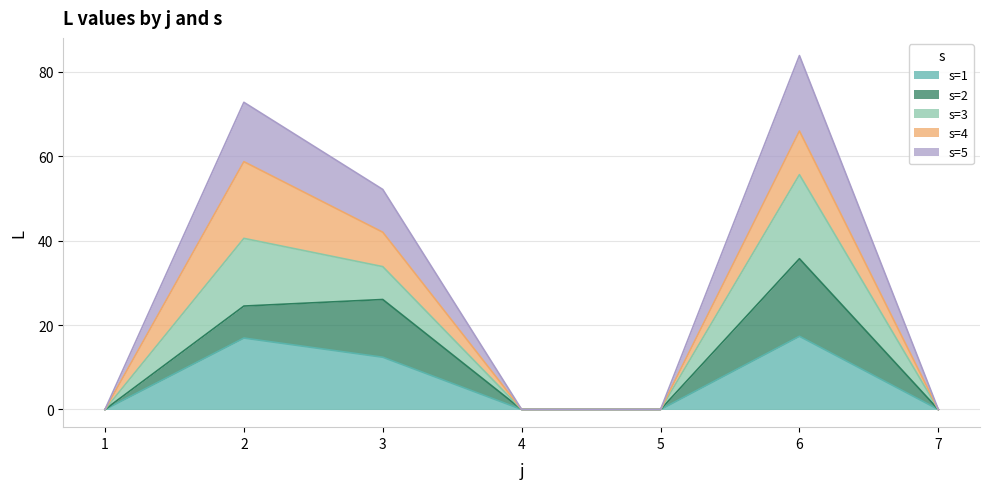

How many lines are shown in the chart?

5